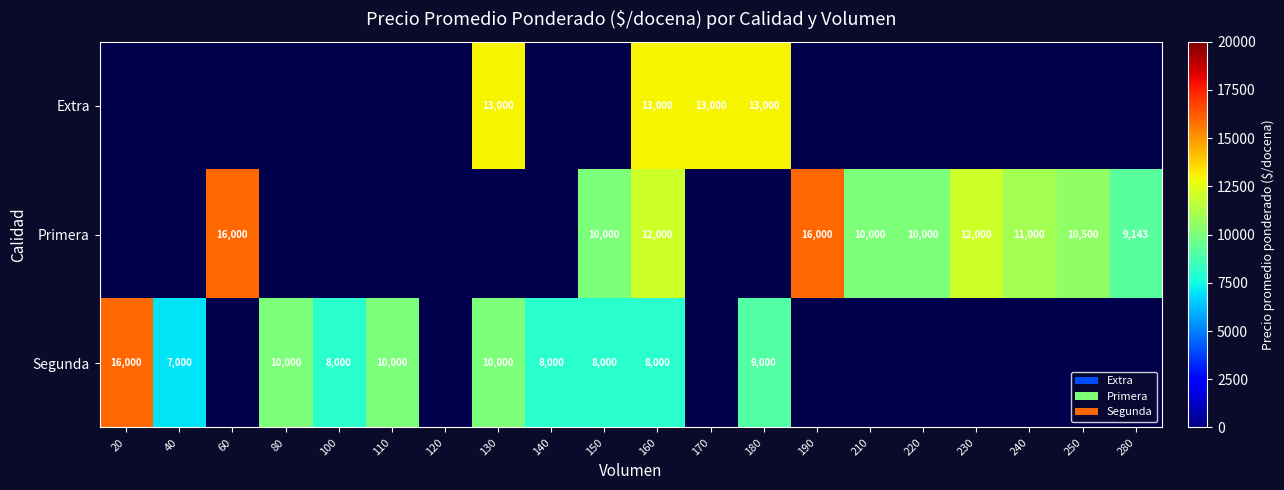

The Primera series shows 5422 at 210. True or false?

False